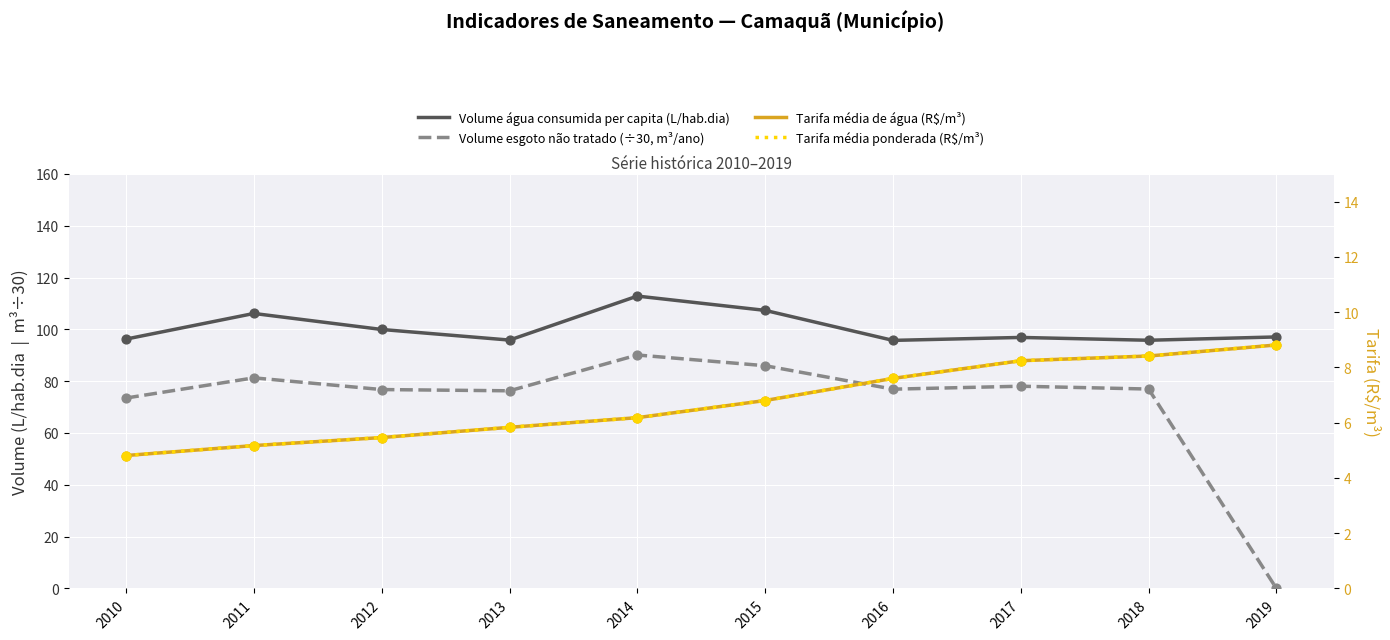

What is the total value across all series at 2015?

206.9